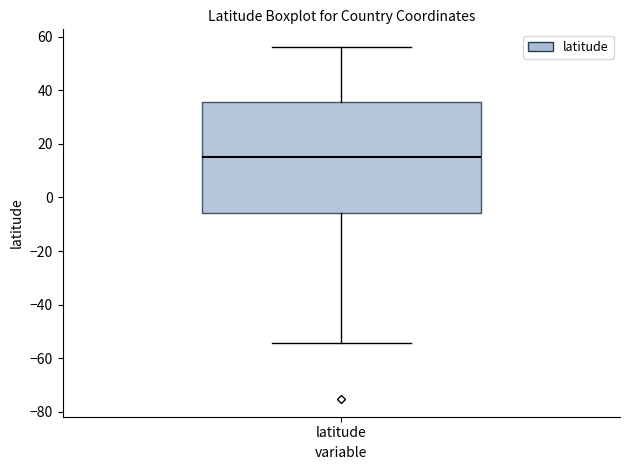

Where does the lower whisker of the box for latitude end on the y-axis? The values are not printed on the chart, so give them approximately, as read against the axis.

-54